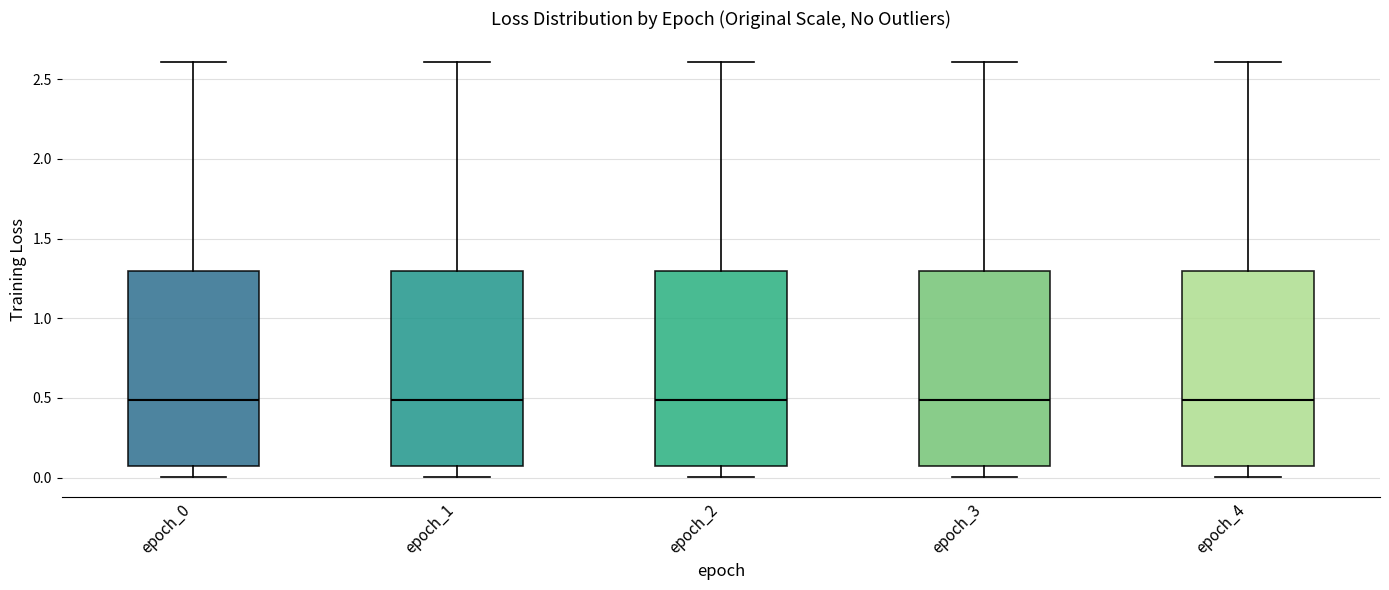

Reading left to right, transcribe this box plot: for each box, give where its median line is, the range the box spans, and where its two whiskers end, as read against the y-axis. The values are not printed on the chart, so give them approximately, as read against the axis.

epoch_0: median 0.50, box 0.05 to 1.30, whiskers 0.00 to 2.60
epoch_1: median 0.50, box 0.05 to 1.30, whiskers 0.00 to 2.60
epoch_2: median 0.50, box 0.05 to 1.30, whiskers 0.00 to 2.60
epoch_3: median 0.50, box 0.05 to 1.30, whiskers 0.00 to 2.60
epoch_4: median 0.50, box 0.05 to 1.30, whiskers 0.00 to 2.60